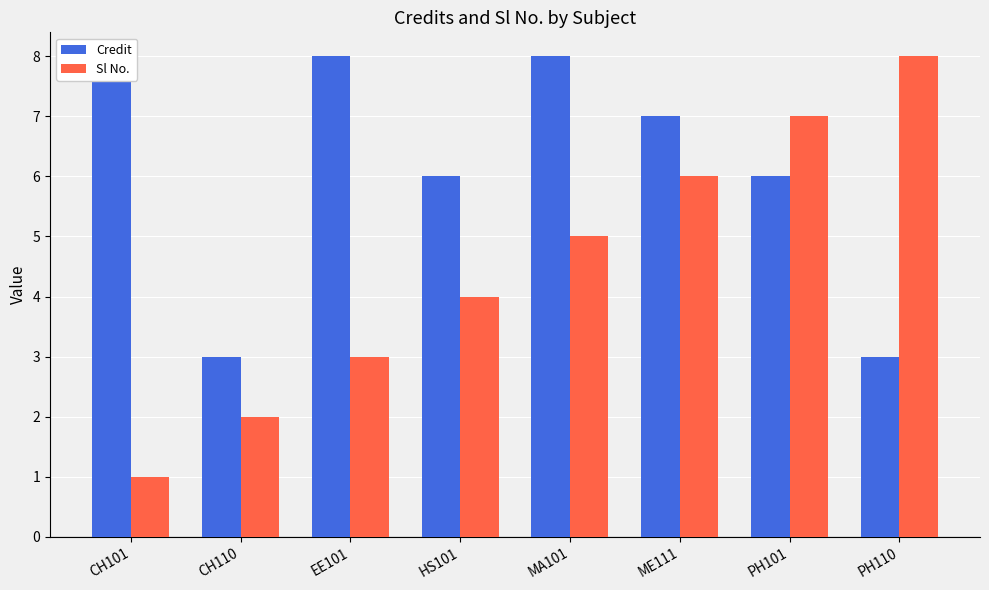

Reading right to left, extract all data points from this chart.

Credit: 3	6	7	8	6	8	3	8
Sl No.: 8	7	6	5	4	3	2	1